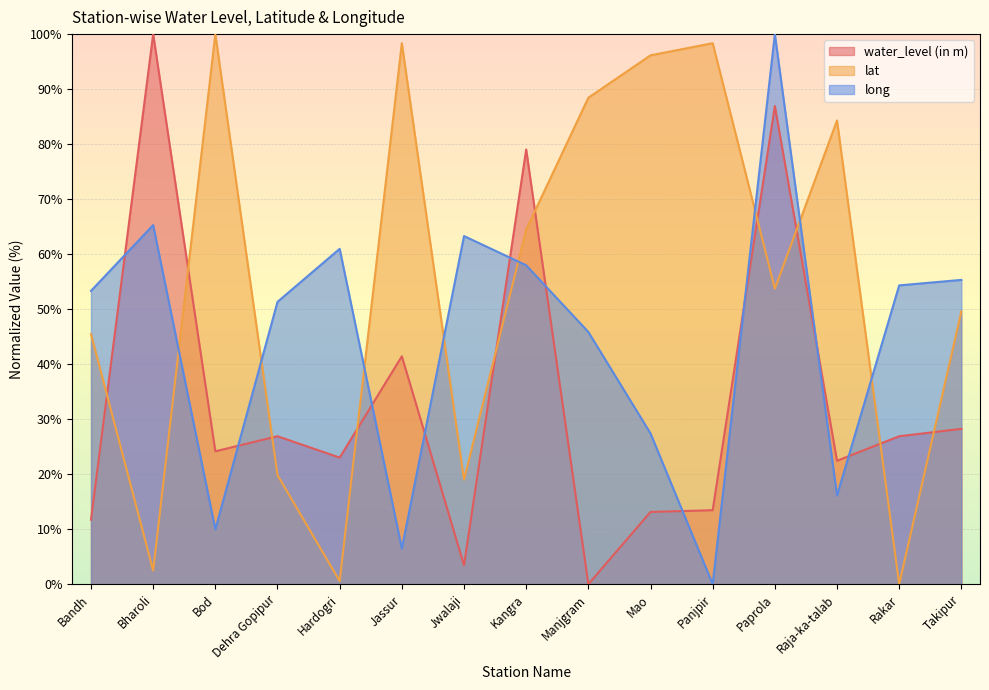

How many lines are shown in the chart?

3